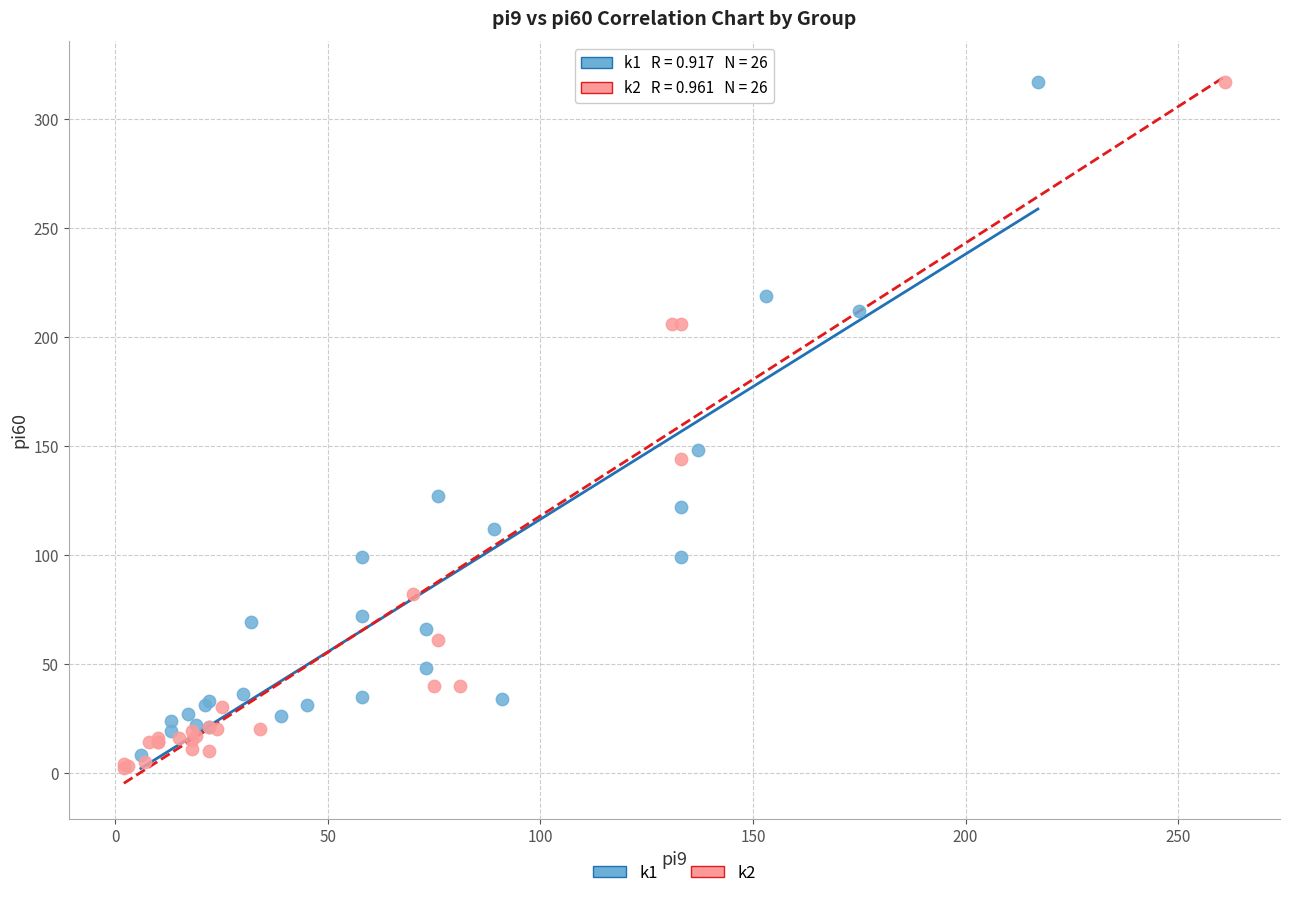

Which series has the largest Y range (max minus min)?

k2